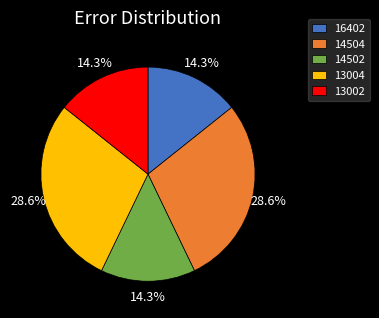

To the nearest percent, what is the combined percentage of 14504 and 16402?

43%